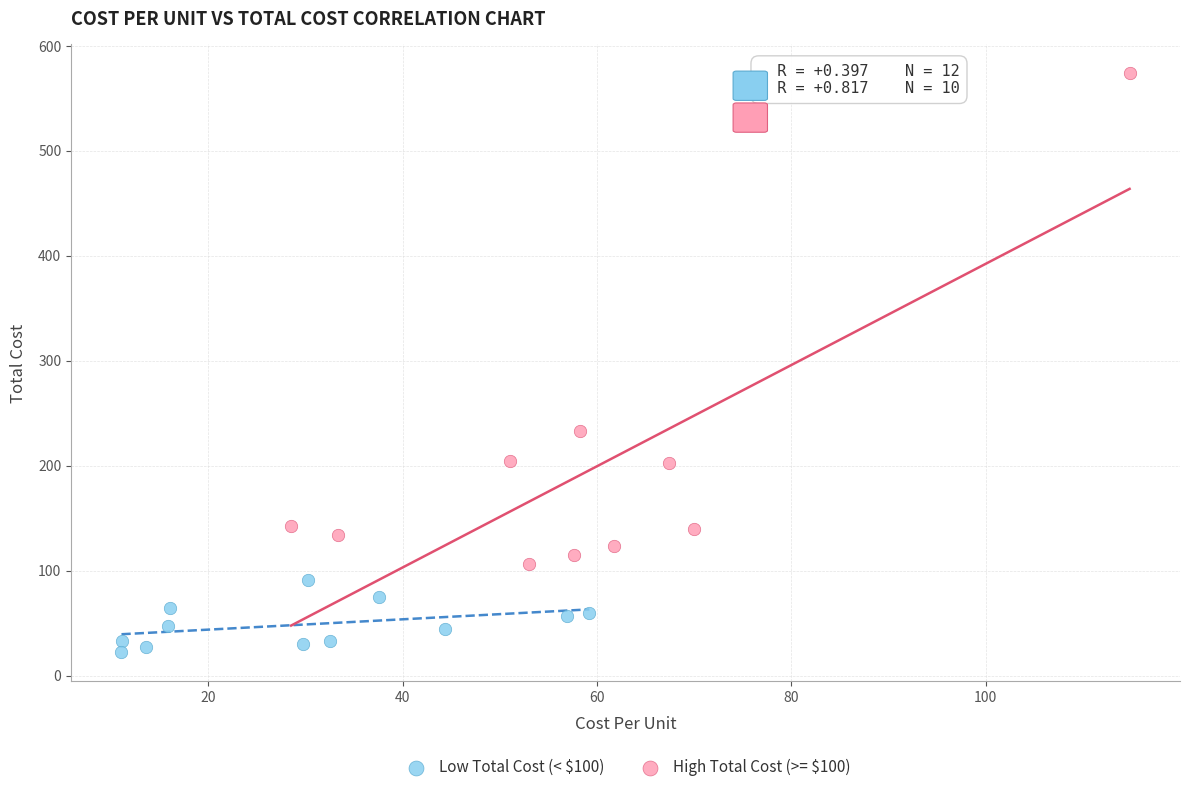

Which series reaches the maximum Y coordinate?

High Total Cost (>= $100)